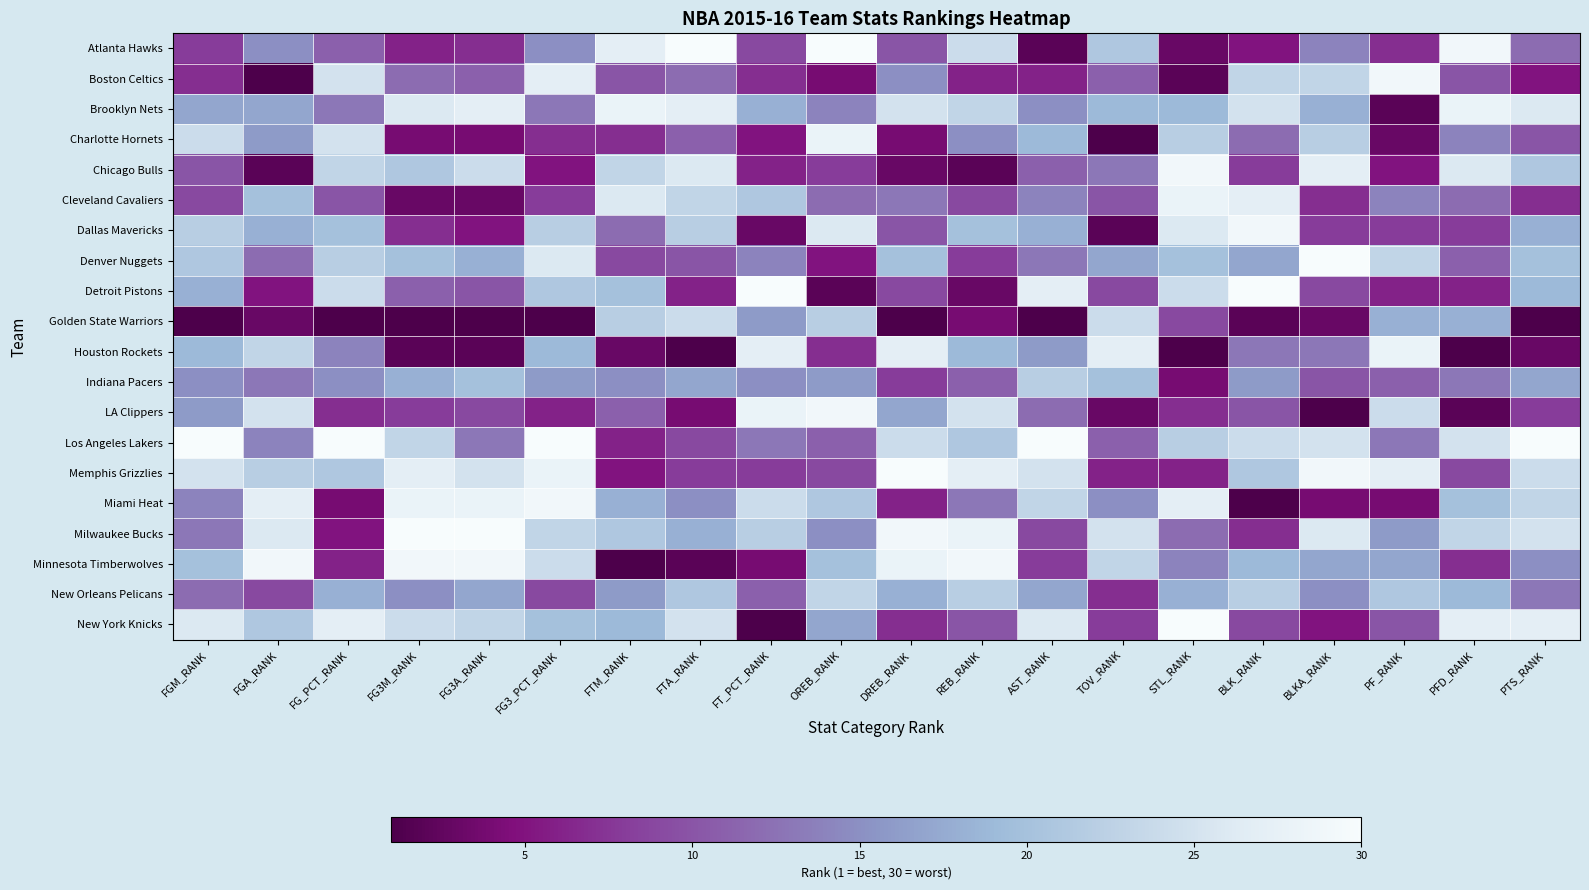

Reading left to right, extract all data points from this chart.

Atlanta Hawks: FGM_RANK=8	FGA_RANK=15	FG_PCT_RANK=11	FG3M_RANK=6	FG3A_RANK=7	FG3_PCT_RANK=15	FTM_RANK=27	FTA_RANK=30	FT_PCT_RANK=9	OREB_RANK=30	DREB_RANK=10	REB_RANK=24	AST_RANK=2	TOV_RANK=21	STL_RANK=3	BLK_RANK=5	BLKA_RANK=14	PF_RANK=7	PFD_RANK=29	PTS_RANK=12
Boston Celtics: FGM_RANK=7	FGA_RANK=1	FG_PCT_RANK=25	FG3M_RANK=12	FG3A_RANK=11	FG3_PCT_RANK=27	FTM_RANK=10	FTA_RANK=12	FT_PCT_RANK=7	OREB_RANK=4	DREB_RANK=15	REB_RANK=6	AST_RANK=6	TOV_RANK=11	STL_RANK=2	BLK_RANK=23	BLKA_RANK=23	PF_RANK=29	PFD_RANK=10	PTS_RANK=5
Brooklyn Nets: FGM_RANK=17	FGA_RANK=17	FG_PCT_RANK=13	FG3M_RANK=26	FG3A_RANK=27	FG3_PCT_RANK=13	FTM_RANK=28	FTA_RANK=27	FT_PCT_RANK=18	OREB_RANK=14	DREB_RANK=25	REB_RANK=23	AST_RANK=15	TOV_RANK=19	STL_RANK=19	BLK_RANK=25	BLKA_RANK=18	PF_RANK=2	PFD_RANK=28	PTS_RANK=26
Charlotte Hornets: FGM_RANK=24	FGA_RANK=16	FG_PCT_RANK=25	FG3M_RANK=4	FG3A_RANK=4	FG3_PCT_RANK=7	FTM_RANK=7	FTA_RANK=11	FT_PCT_RANK=5	OREB_RANK=28	DREB_RANK=4	REB_RANK=15	AST_RANK=19	TOV_RANK=1	STL_RANK=22	BLK_RANK=12	BLKA_RANK=22	PF_RANK=3	PFD_RANK=14	PTS_RANK=10
Chicago Bulls: FGM_RANK=10	FGA_RANK=2	FG_PCT_RANK=23	FG3M_RANK=21	FG3A_RANK=24	FG3_PCT_RANK=5	FTM_RANK=23	FTA_RANK=26	FT_PCT_RANK=6	OREB_RANK=8	DREB_RANK=3	REB_RANK=2	AST_RANK=11	TOV_RANK=13	STL_RANK=29	BLK_RANK=8	BLKA_RANK=27	PF_RANK=5	PFD_RANK=26	PTS_RANK=21
Cleveland Cavaliers: FGM_RANK=9	FGA_RANK=20	FG_PCT_RANK=10	FG3M_RANK=3	FG3A_RANK=3	FG3_PCT_RANK=8	FTM_RANK=26	FTA_RANK=23	FT_PCT_RANK=21	OREB_RANK=12	DREB_RANK=13	REB_RANK=9	AST_RANK=14	TOV_RANK=10	STL_RANK=28	BLK_RANK=27	BLKA_RANK=7	PF_RANK=14	PFD_RANK=12	PTS_RANK=7
Dallas Mavericks: FGM_RANK=22	FGA_RANK=18	FG_PCT_RANK=20	FG3M_RANK=7	FG3A_RANK=5	FG3_PCT_RANK=22	FTM_RANK=12	FTA_RANK=22	FT_PCT_RANK=3	OREB_RANK=26	DREB_RANK=10	REB_RANK=20	AST_RANK=18	TOV_RANK=2	STL_RANK=26	BLK_RANK=29	BLKA_RANK=8	PF_RANK=8	PFD_RANK=8	PTS_RANK=18
Denver Nuggets: FGM_RANK=21	FGA_RANK=12	FG_PCT_RANK=22	FG3M_RANK=20	FG3A_RANK=18	FG3_PCT_RANK=26	FTM_RANK=9	FTA_RANK=10	FT_PCT_RANK=14	OREB_RANK=5	DREB_RANK=20	REB_RANK=8	AST_RANK=13	TOV_RANK=17	STL_RANK=20	BLK_RANK=17	BLKA_RANK=30	PF_RANK=23	PFD_RANK=11	PTS_RANK=20
Detroit Pistons: FGM_RANK=18	FGA_RANK=5	FG_PCT_RANK=24	FG3M_RANK=11	FG3A_RANK=10	FG3_PCT_RANK=21	FTM_RANK=20	FTA_RANK=6	FT_PCT_RANK=30	OREB_RANK=2	DREB_RANK=9	REB_RANK=3	AST_RANK=27	TOV_RANK=9	STL_RANK=24	BLK_RANK=30	BLKA_RANK=9	PF_RANK=6	PFD_RANK=6	PTS_RANK=19
Golden State Warriors: FGM_RANK=1	FGA_RANK=3	FG_PCT_RANK=1	FG3M_RANK=1	FG3A_RANK=1	FG3_PCT_RANK=1	FTM_RANK=22	FTA_RANK=24	FT_PCT_RANK=16	OREB_RANK=22	DREB_RANK=1	REB_RANK=4	AST_RANK=1	TOV_RANK=24	STL_RANK=9	BLK_RANK=2	BLKA_RANK=3	PF_RANK=18	PFD_RANK=18	PTS_RANK=1
Houston Rockets: FGM_RANK=19	FGA_RANK=23	FG_PCT_RANK=14	FG3M_RANK=2	FG3A_RANK=2	FG3_PCT_RANK=19	FTM_RANK=3	FTA_RANK=1	FT_PCT_RANK=27	OREB_RANK=7	DREB_RANK=27	REB_RANK=19	AST_RANK=16	TOV_RANK=27	STL_RANK=1	BLK_RANK=13	BLKA_RANK=13	PF_RANK=28	PFD_RANK=1	PTS_RANK=3
Indiana Pacers: FGM_RANK=15	FGA_RANK=13	FG_PCT_RANK=15	FG3M_RANK=18	FG3A_RANK=20	FG3_PCT_RANK=16	FTM_RANK=15	FTA_RANK=17	FT_PCT_RANK=15	OREB_RANK=16	DREB_RANK=8	REB_RANK=11	AST_RANK=22	TOV_RANK=20	STL_RANK=4	BLK_RANK=16	BLKA_RANK=10	PF_RANK=11	PFD_RANK=13	PTS_RANK=17
LA Clippers: FGM_RANK=16	FGA_RANK=25	FG_PCT_RANK=7	FG3M_RANK=8	FG3A_RANK=9	FG3_PCT_RANK=6	FTM_RANK=11	FTA_RANK=4	FT_PCT_RANK=28	OREB_RANK=29	DREB_RANK=17	REB_RANK=25	AST_RANK=12	TOV_RANK=3	STL_RANK=7	BLK_RANK=10	BLKA_RANK=1	PF_RANK=24	PFD_RANK=2	PTS_RANK=8
Los Angeles Lakers: FGM_RANK=30	FGA_RANK=14	FG_PCT_RANK=30	FG3M_RANK=23	FG3A_RANK=13	FG3_PCT_RANK=30	FTM_RANK=6	FTA_RANK=9	FT_PCT_RANK=13	OREB_RANK=11	DREB_RANK=24	REB_RANK=21	AST_RANK=30	TOV_RANK=11	STL_RANK=22	BLK_RANK=24	BLKA_RANK=25	PF_RANK=13	PFD_RANK=25	PTS_RANK=30
Memphis Grizzlies: FGM_RANK=25	FGA_RANK=22	FG_PCT_RANK=21	FG3M_RANK=27	FG3A_RANK=25	FG3_PCT_RANK=28	FTM_RANK=5	FTA_RANK=8	FT_PCT_RANK=8	OREB_RANK=9	DREB_RANK=30	REB_RANK=27	AST_RANK=25	TOV_RANK=6	STL_RANK=6	BLK_RANK=21	BLKA_RANK=29	PF_RANK=27	PFD_RANK=9	PTS_RANK=24
Miami Heat: FGM_RANK=14	FGA_RANK=27	FG_PCT_RANK=4	FG3M_RANK=28	FG3A_RANK=28	FG3_PCT_RANK=29	FTM_RANK=18	FTA_RANK=15	FT_PCT_RANK=24	OREB_RANK=21	DREB_RANK=6	REB_RANK=13	AST_RANK=23	TOV_RANK=15	STL_RANK=27	BLK_RANK=1	BLKA_RANK=4	PF_RANK=4	PFD_RANK=20	PTS_RANK=23
Milwaukee Bucks: FGM_RANK=13	FGA_RANK=26	FG_PCT_RANK=5	FG3M_RANK=30	FG3A_RANK=30	FG3_PCT_RANK=23	FTM_RANK=21	FTA_RANK=18	FT_PCT_RANK=22	OREB_RANK=15	DREB_RANK=29	REB_RANK=28	AST_RANK=9	TOV_RANK=25	STL_RANK=12	BLK_RANK=7	BLKA_RANK=26	PF_RANK=16	PFD_RANK=23	PTS_RANK=25
Minnesota Timberwolves: FGM_RANK=20	FGA_RANK=29	FG_PCT_RANK=6	FG3M_RANK=29	FG3A_RANK=29	FG3_PCT_RANK=24	FTM_RANK=1	FTA_RANK=2	FT_PCT_RANK=4	OREB_RANK=20	DREB_RANK=28	REB_RANK=29	AST_RANK=8	TOV_RANK=23	STL_RANK=14	BLK_RANK=19	BLKA_RANK=17	PF_RANK=17	PFD_RANK=7	PTS_RANK=15
New Orleans Pelicans: FGM_RANK=12	FGA_RANK=9	FG_PCT_RANK=18	FG3M_RANK=15	FG3A_RANK=17	FG3_PCT_RANK=9	FTM_RANK=16	FTA_RANK=21	FT_PCT_RANK=11	OREB_RANK=23	DREB_RANK=18	REB_RANK=22	AST_RANK=17	TOV_RANK=7	STL_RANK=18	BLK_RANK=22	BLKA_RANK=15	PF_RANK=21	PFD_RANK=19	PTS_RANK=13
New York Knicks: FGM_RANK=26	FGA_RANK=21	FG_PCT_RANK=27	FG3M_RANK=24	FG3A_RANK=23	FG3_PCT_RANK=20	FTM_RANK=19	FTA_RANK=25	FT_PCT_RANK=1	OREB_RANK=17	DREB_RANK=7	REB_RANK=10	AST_RANK=26	TOV_RANK=8	STL_RANK=30	BLK_RANK=9	BLKA_RANK=5	PF_RANK=10	PFD_RANK=27	PTS_RANK=27